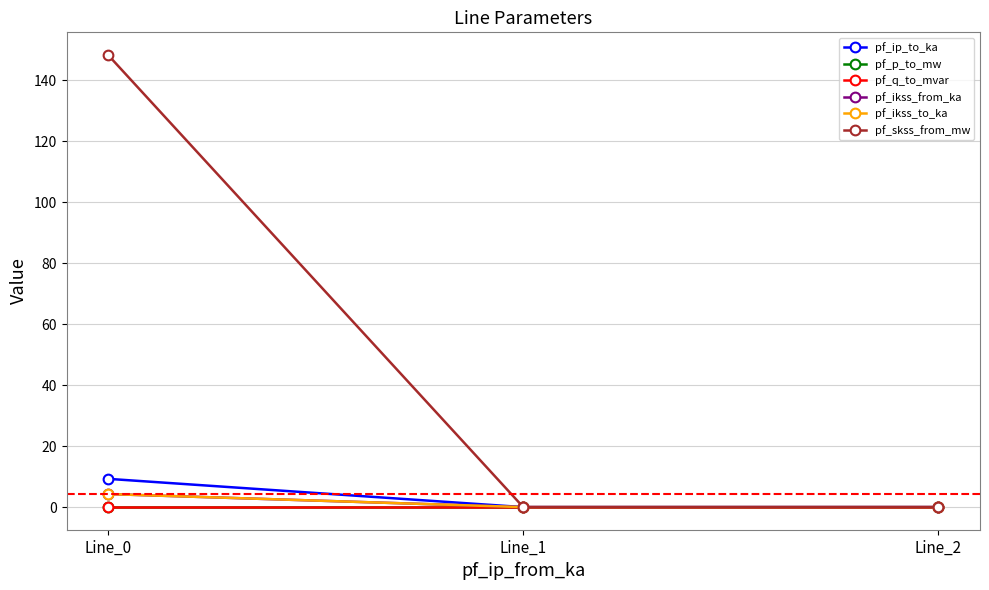

Is this an area chart (filled region under the line)?

No